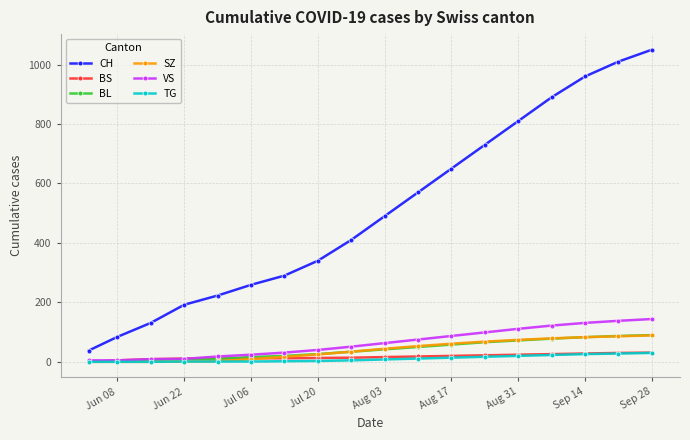

Count the number of categories in the chart.

18